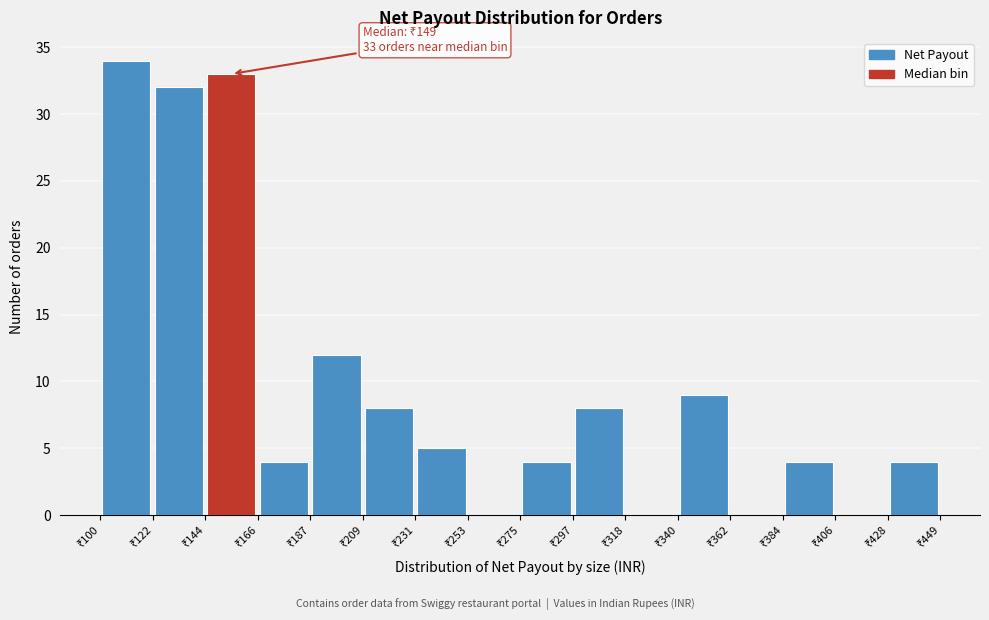

Which range on the x-axis has the tallest bar?

100 to 125